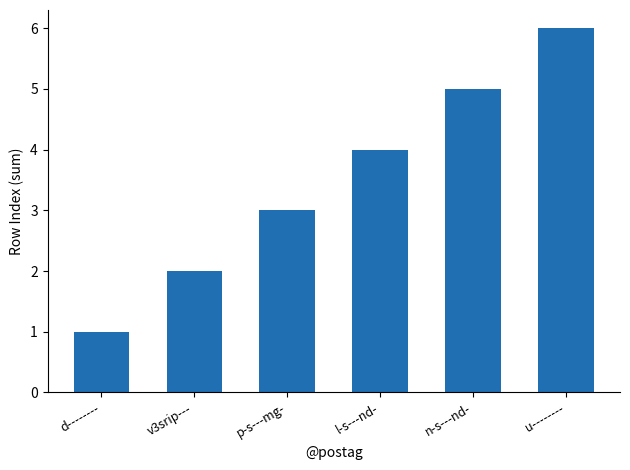

The value at u-------- is 3. True or false?

False